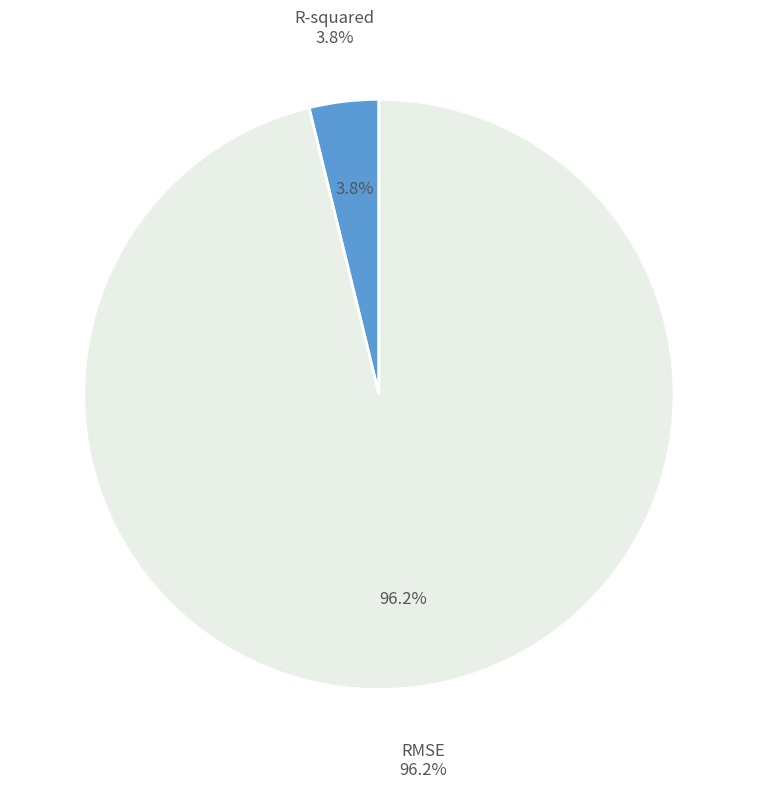

What portion of the pie excludes RMSE?

3.8%